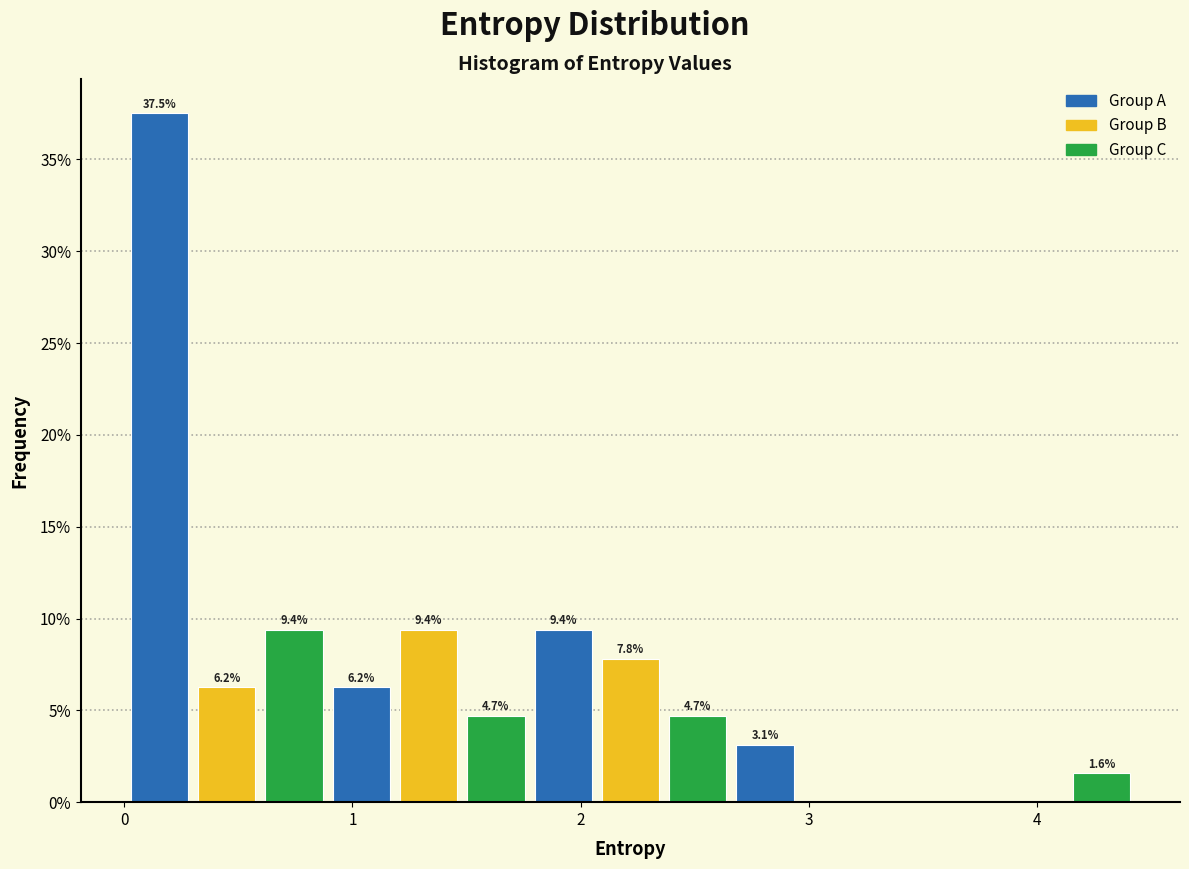

Read against the x-axis, roughly where is the centre of the tallest bar?

0.2